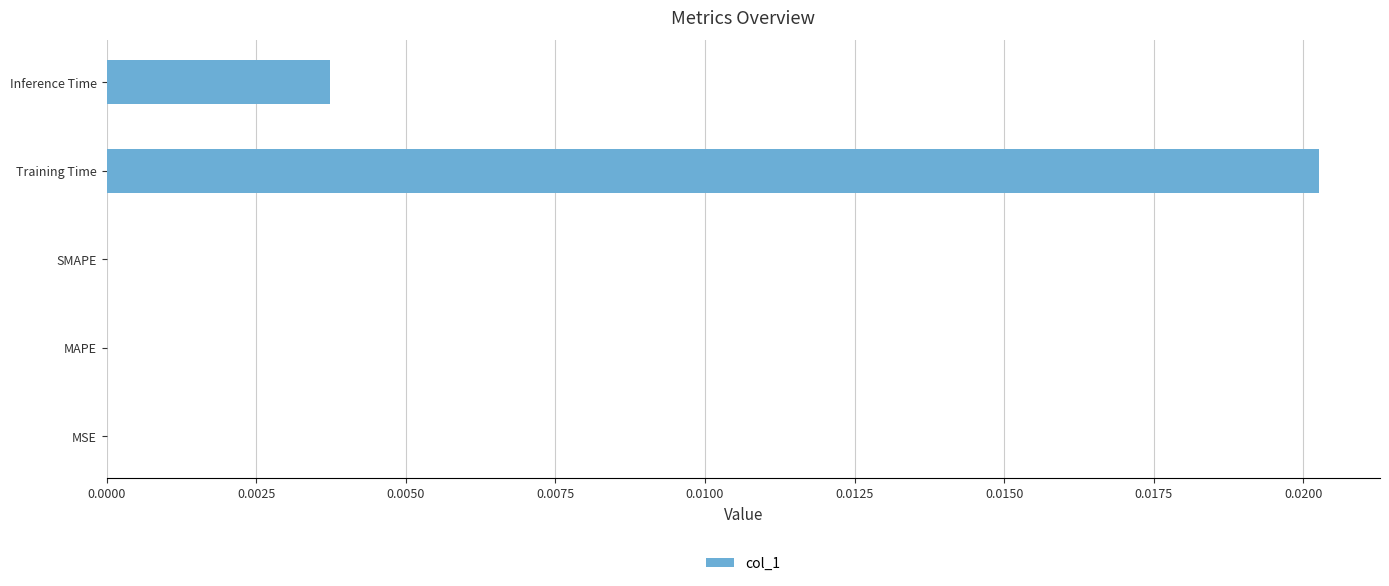

The value at MAPE is 0.0. True or false?

True